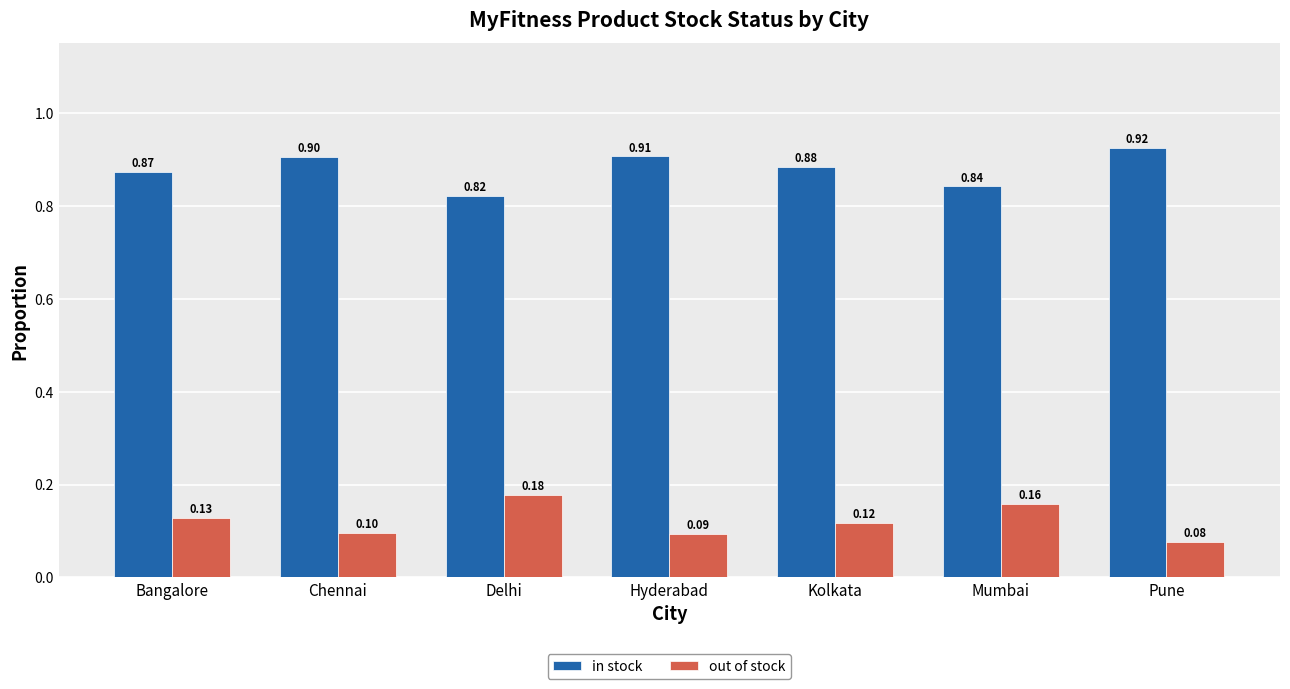

What position from the right is Mumbai?

2